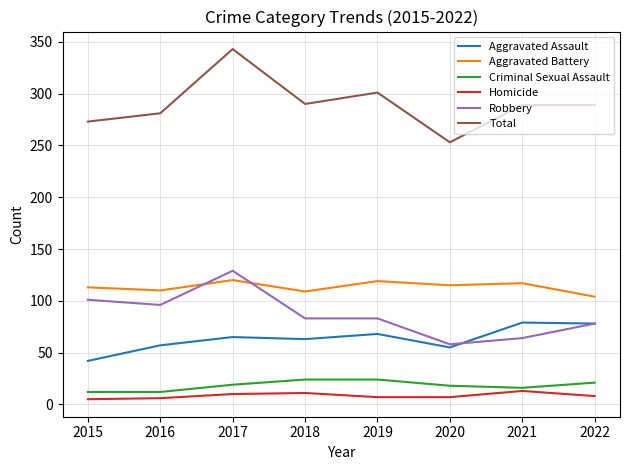

The value of Total at 2017 is 87. True or false?

False